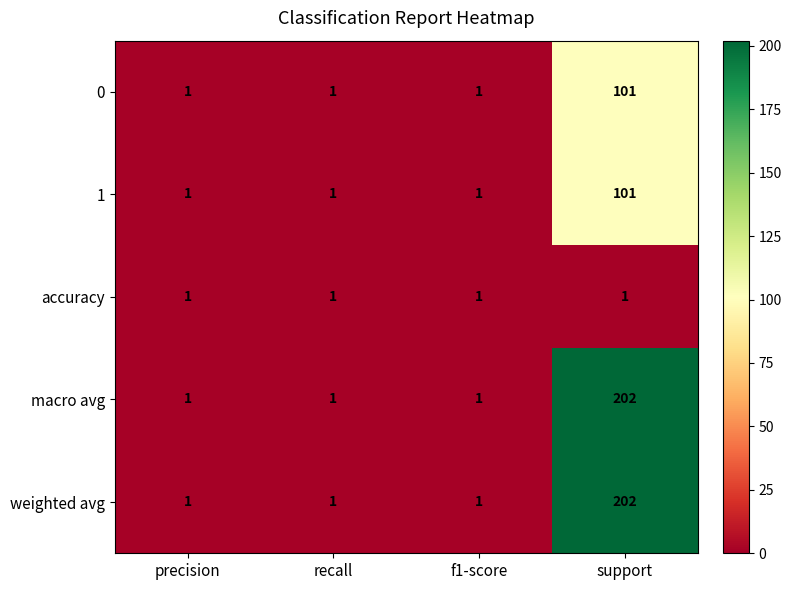

What is the highest value of the macro avg series?

202